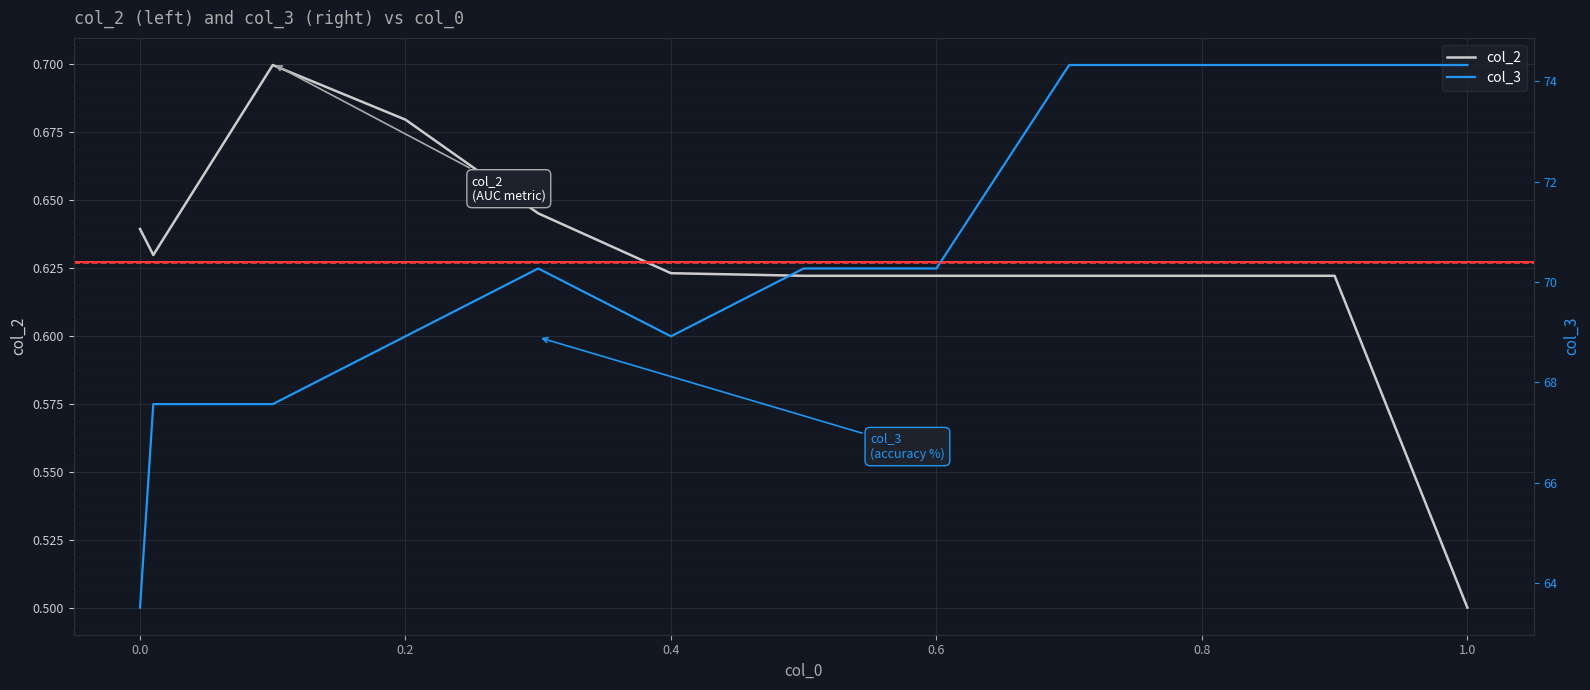

What is the approximate value of col_2 at 0.5?

0.6